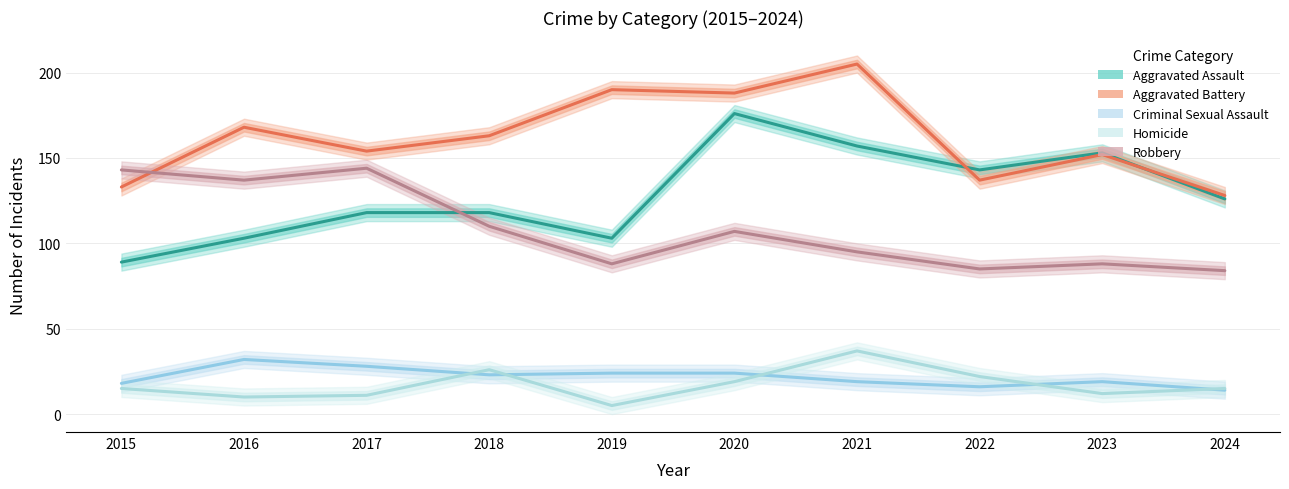

How many lines are shown in the chart?

5